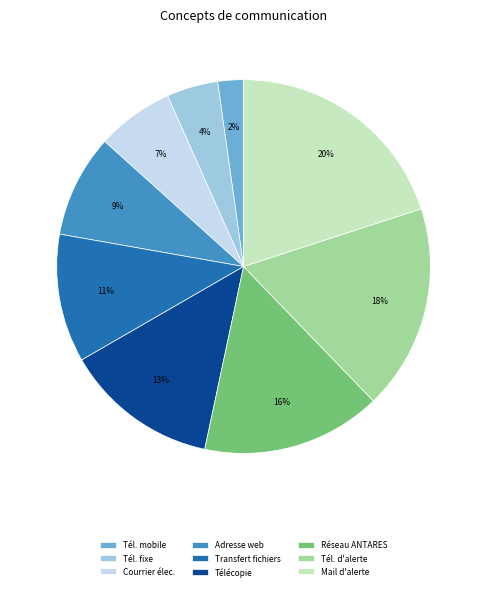

Is the sum of Télécopie and Mail d'alerte greater than half?

No